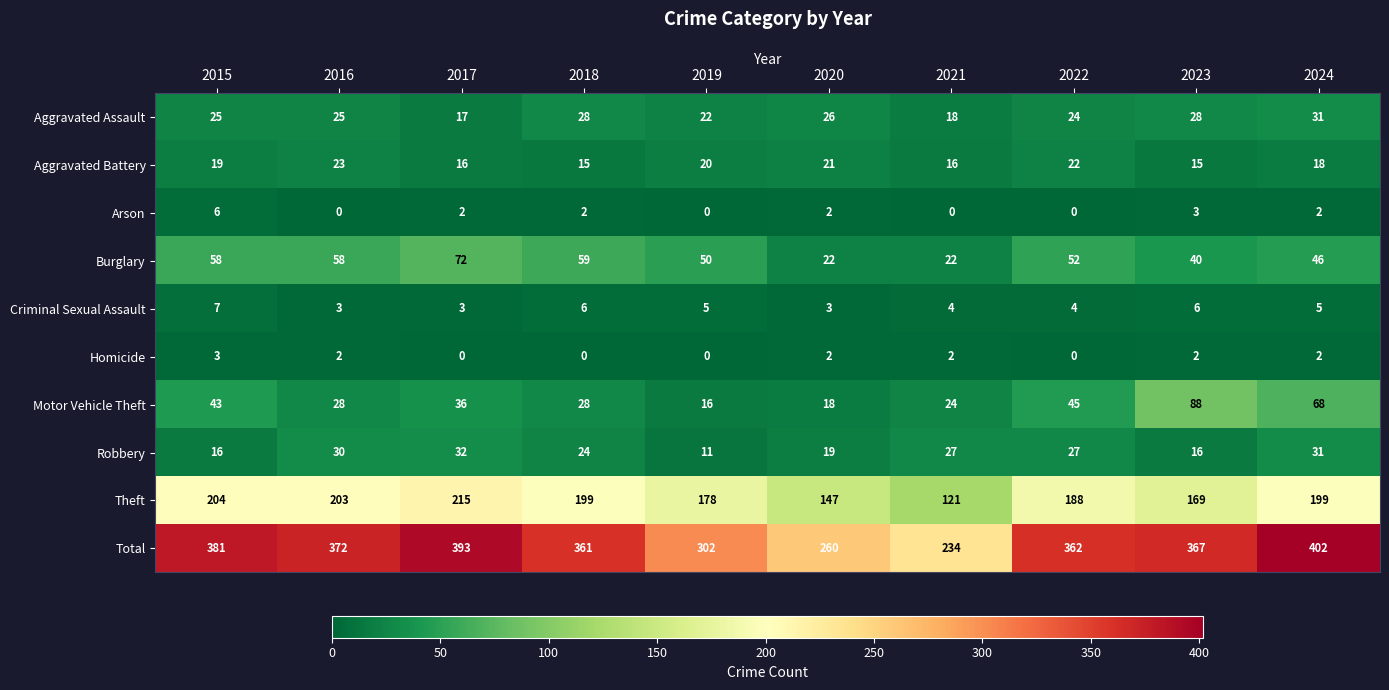

The Theft series shows 56 at 2023. True or false?

False